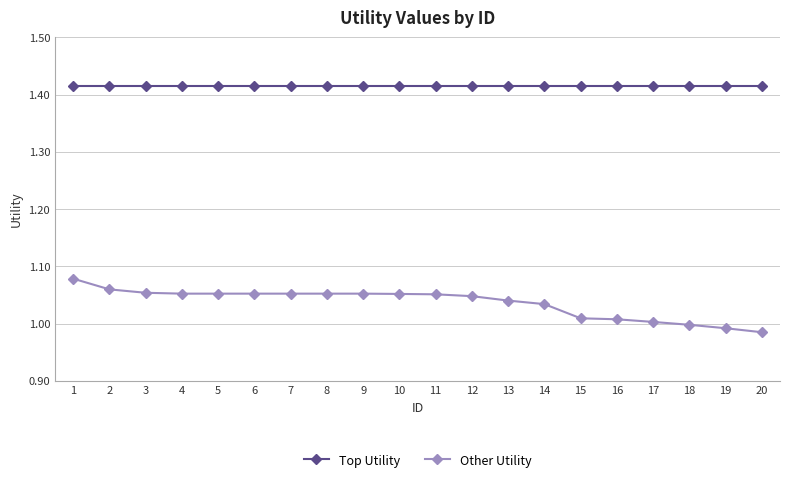

True or false: Top Utility and Other Utility cross at least once.

False